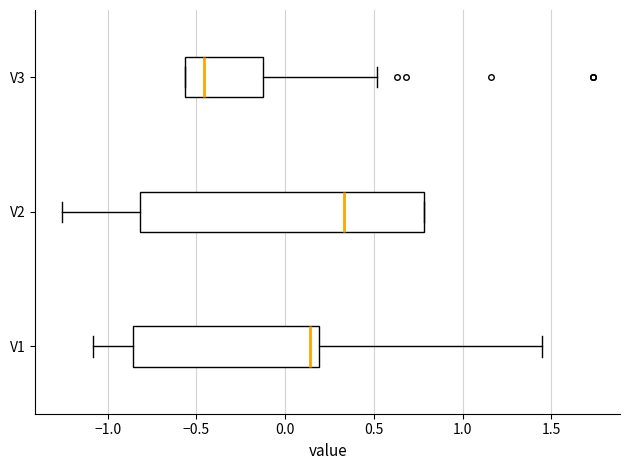

Where is the left edge of the box for V2 on the x-axis? The values are not printed on the chart, so give them approximately, as read against the axis.

-0.80